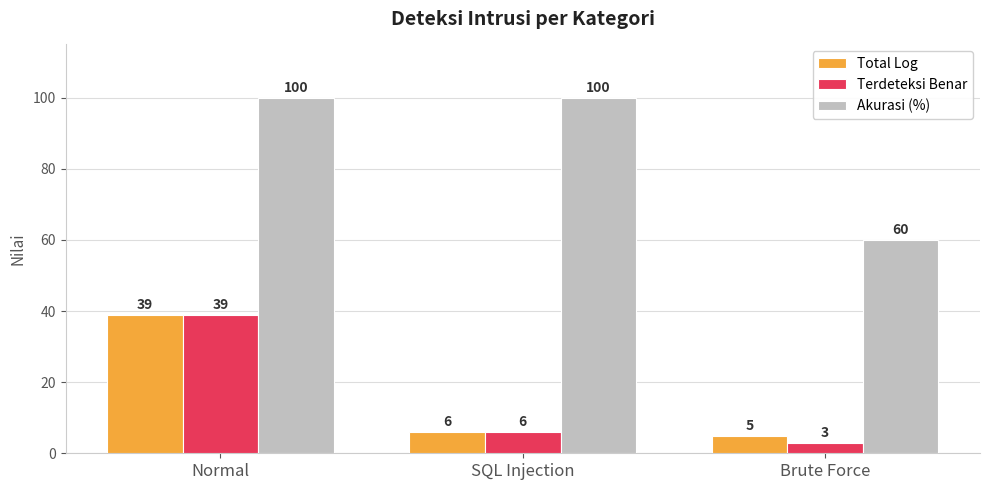

How many groups of bars are there?

3